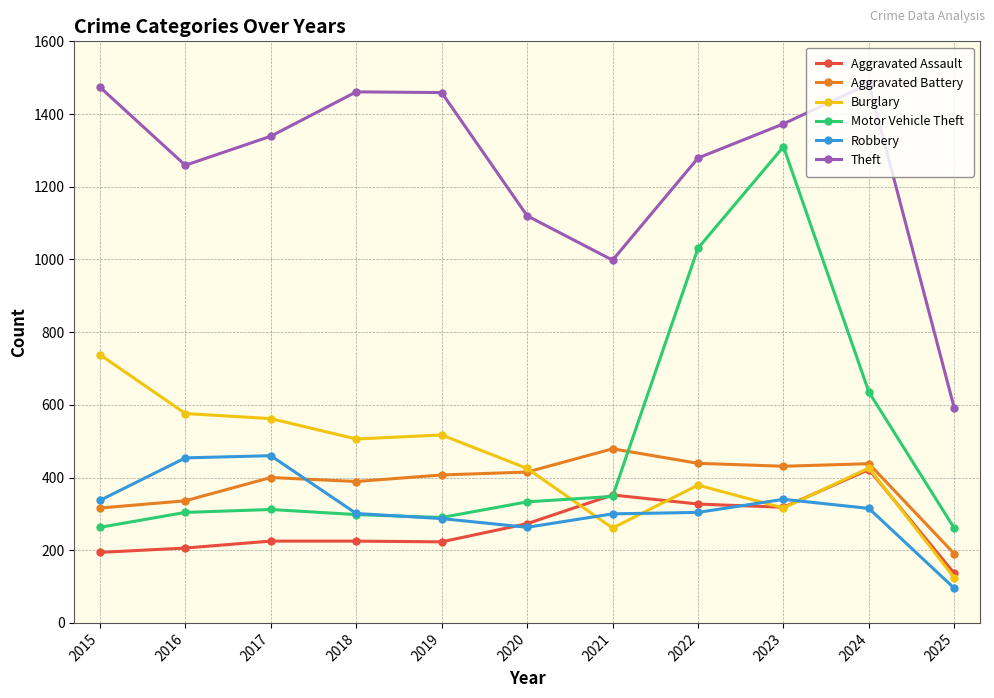

True or false: Theft and Robbery intersect in this chart.

False